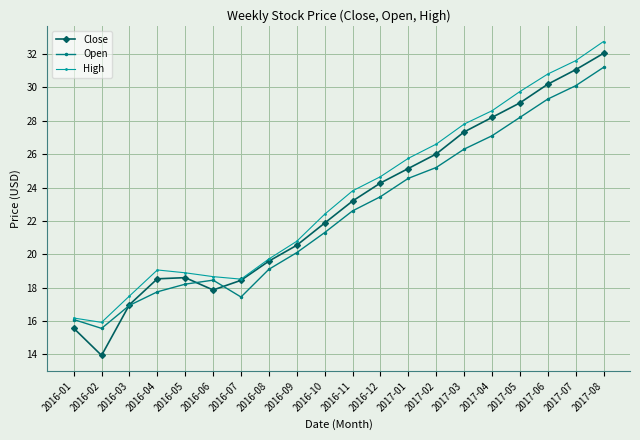

Which series has the largest range (max minus min)?

Close